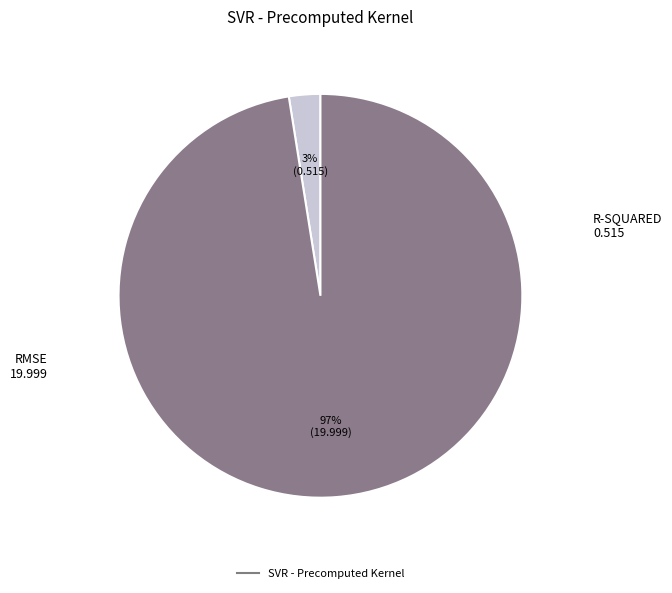

How many slices are in this pie chart?

2